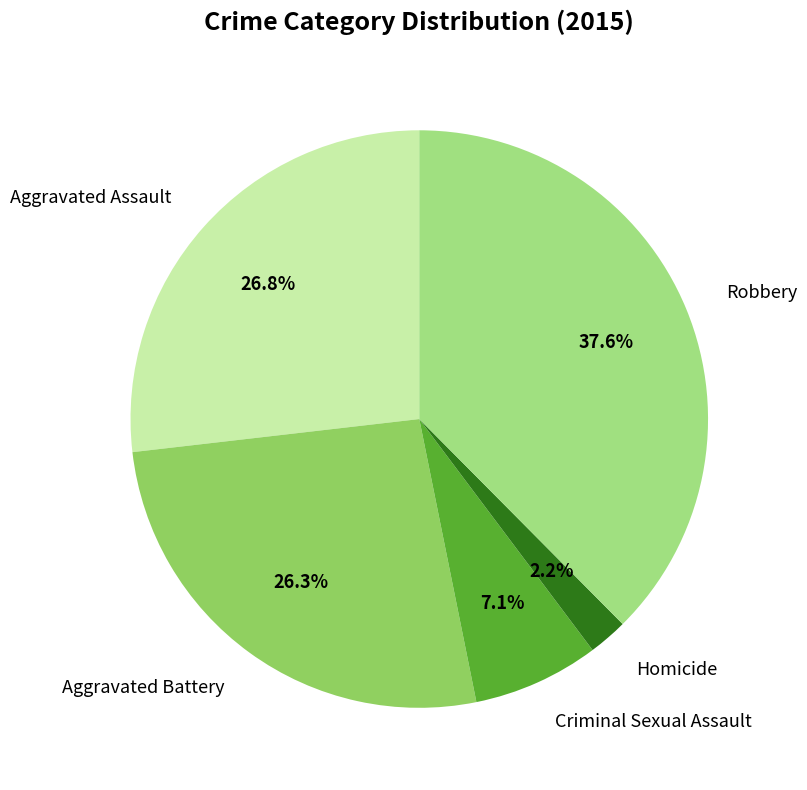

How many segments does this pie chart have?

5